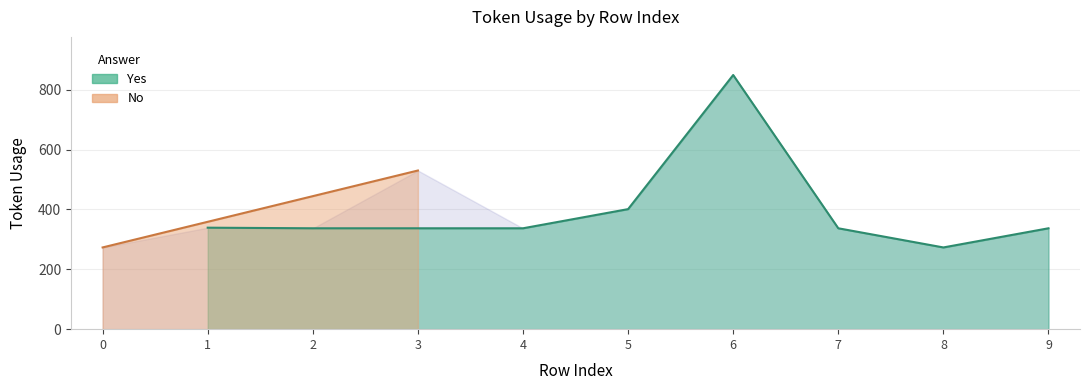

What is the sum of all values?

3210